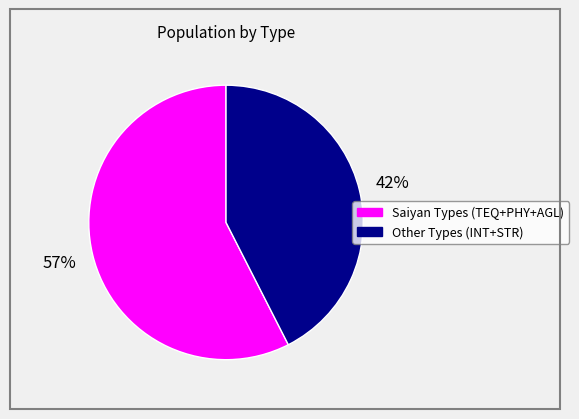

Is there any slice that represents more than half of the pie?

Yes